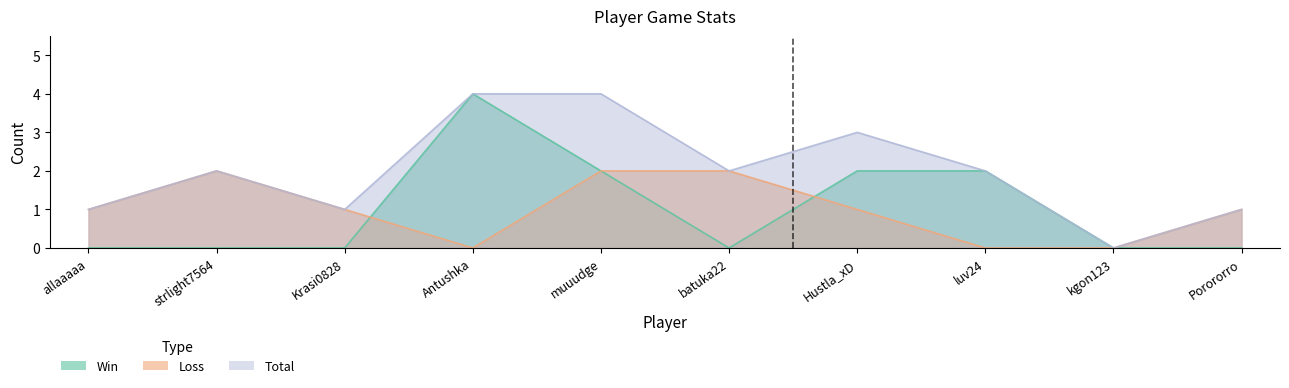

Reading left to right, what are all the values shown in this chart?

Win: allaaaaa=0	strlight7564=0	Krasi0828=0	Antushka=4	muuudge=2	batuka22=0	Hustla_xD=2	luv24=2	kgon123=0	Porororro=0
Loss: allaaaaa=1	strlight7564=2	Krasi0828=1	Antushka=0	muuudge=2	batuka22=2	Hustla_xD=1	luv24=0	kgon123=0	Porororro=1
Total: allaaaaa=1	strlight7564=2	Krasi0828=1	Antushka=4	muuudge=4	batuka22=2	Hustla_xD=3	luv24=2	kgon123=0	Porororro=1